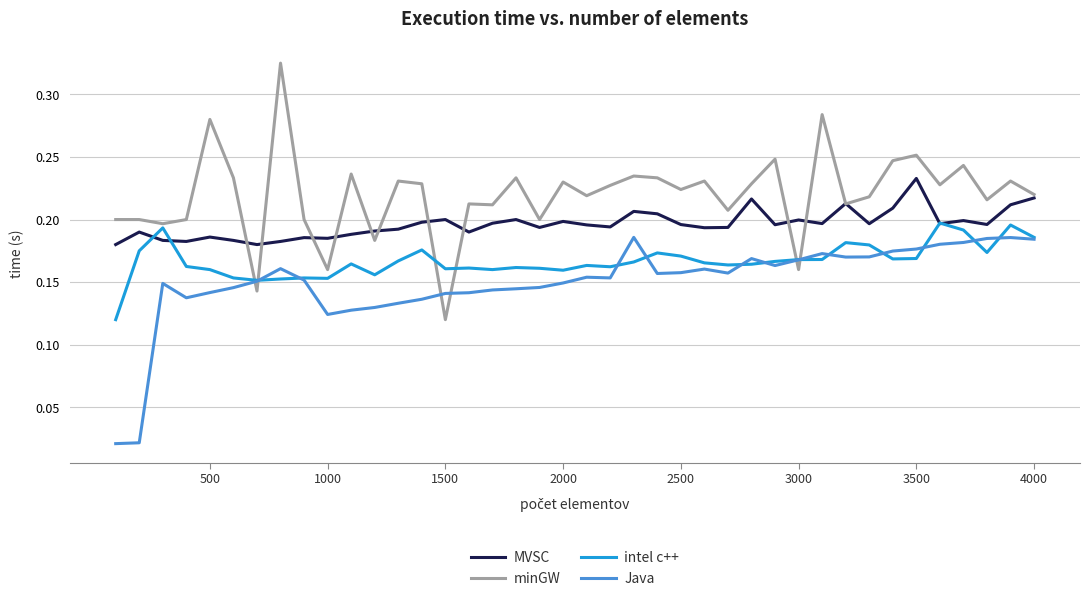

Rank the series by their maximum value, from lowest to highest.

Java, intel c++, MVSC, minGW